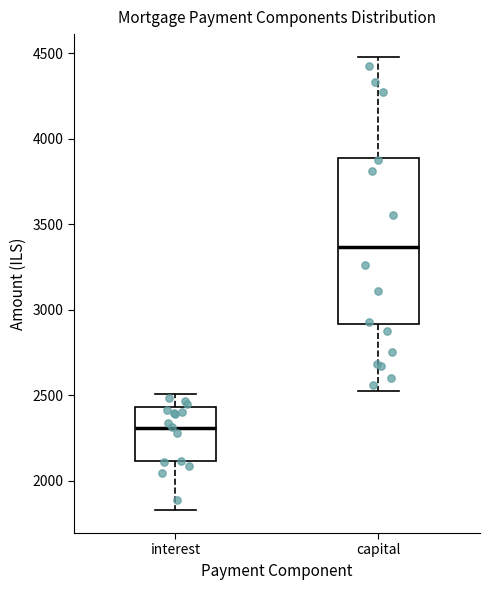

Comparing the boxes themselves (not the whiskers), which one is the tallest?

capital